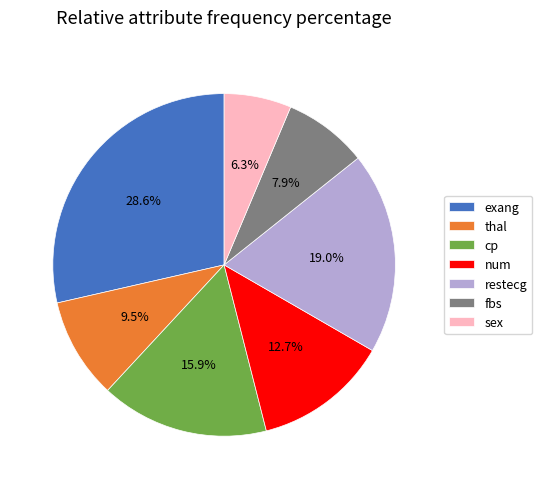

What is the smallest slice in the pie chart?

sex